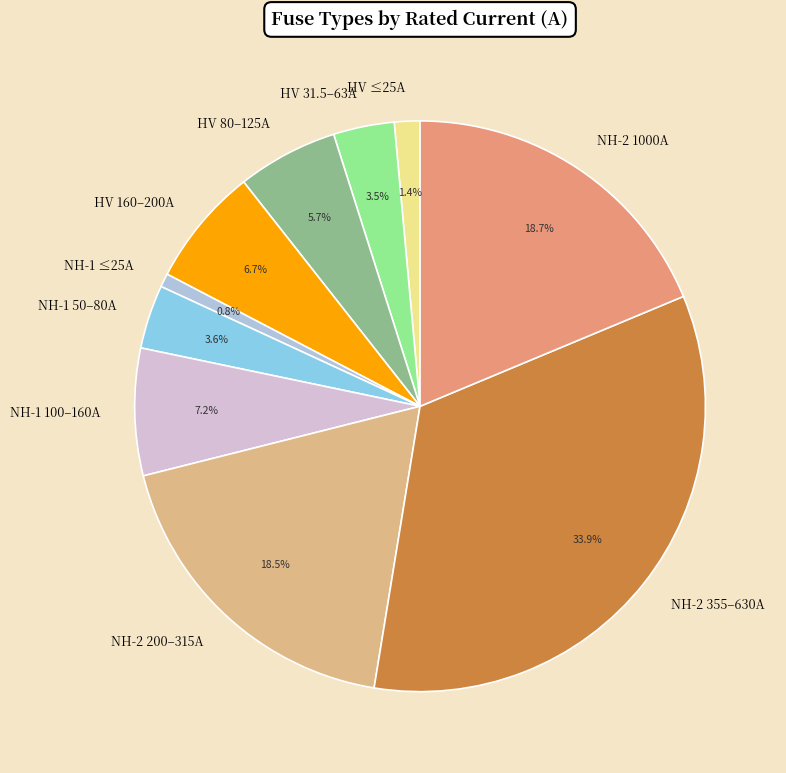

Which has a higher value, NH-2 200–315A or HV 80–125A?

NH-2 200–315A